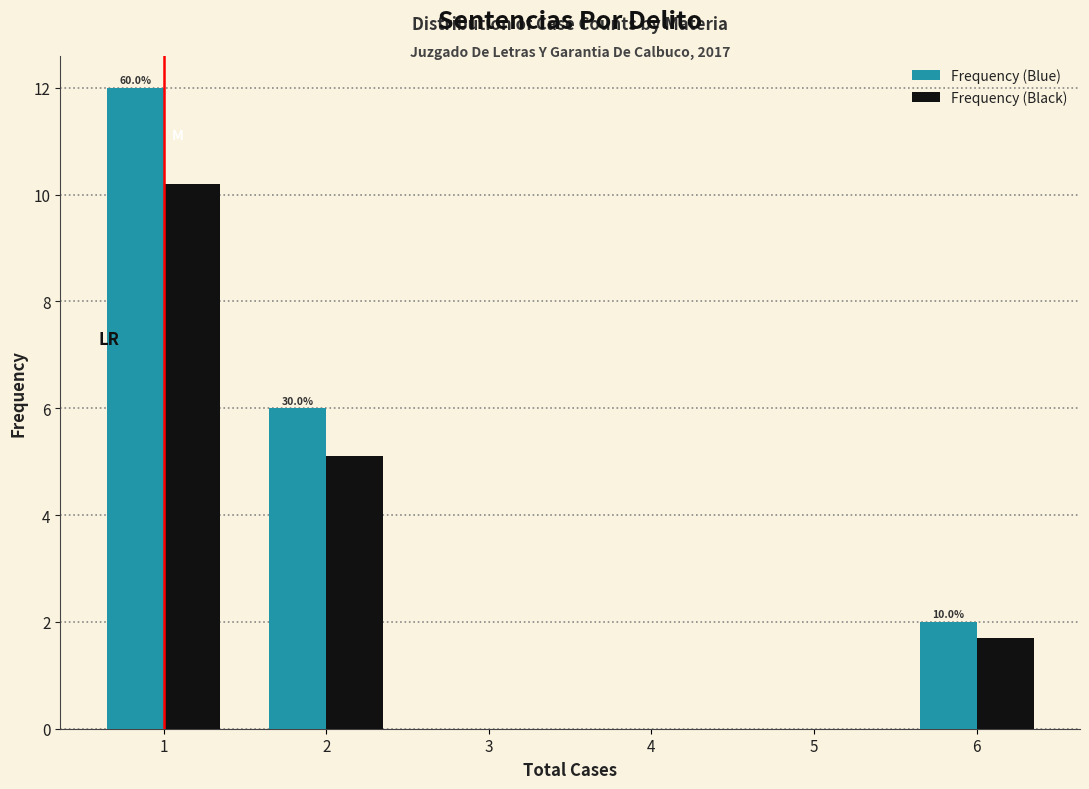

Reading left to right, extract all data points from this chart.

Frequency (Blue): 1=12.0	2=6.0	3=0.0	4=0.0	5=0.0	6=2.0
Frequency (Black): 1=10.2	2=5.1	3=0.0	4=0.0	5=0.0	6=1.7